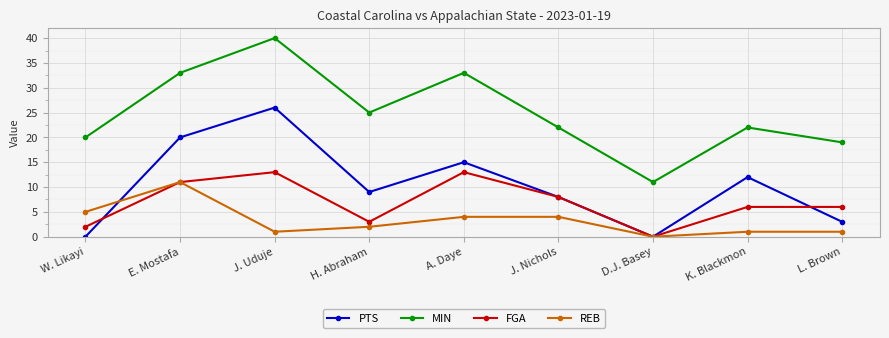

What is the approximate value of FGA at A. Daye, to the nearest 5?

15